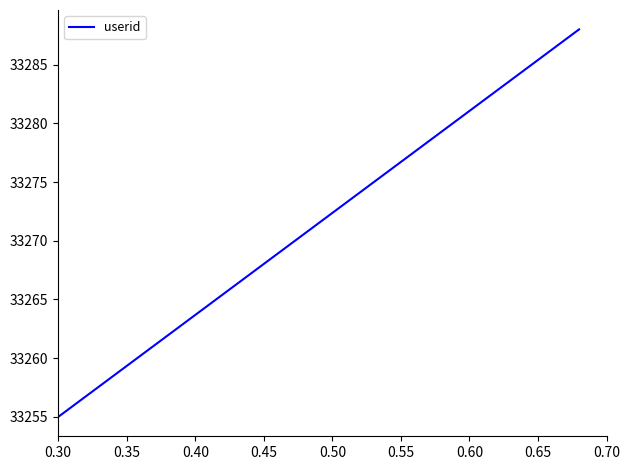

Is this an area chart (filled region under the line)?

No